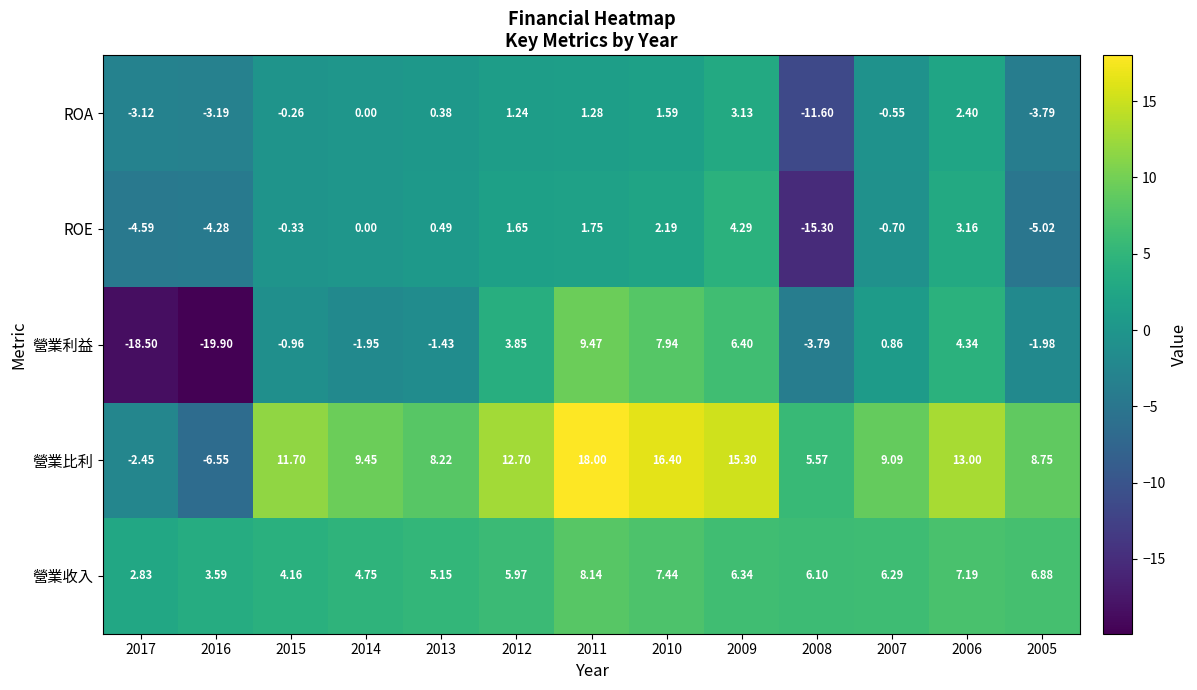

Which series changed the most between 2009 and 2007?

營業比利